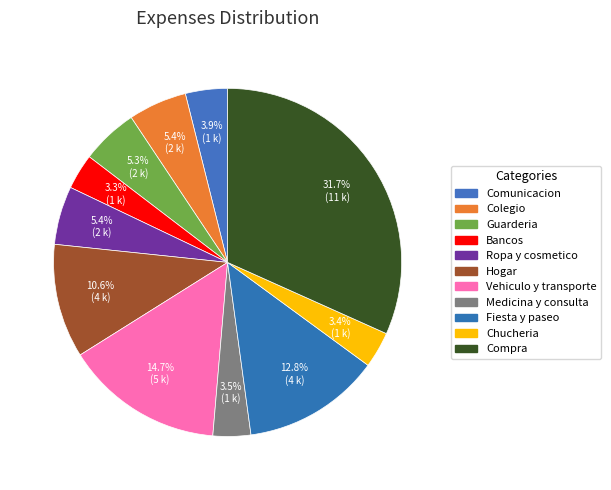

Does any single category account for the majority?

No